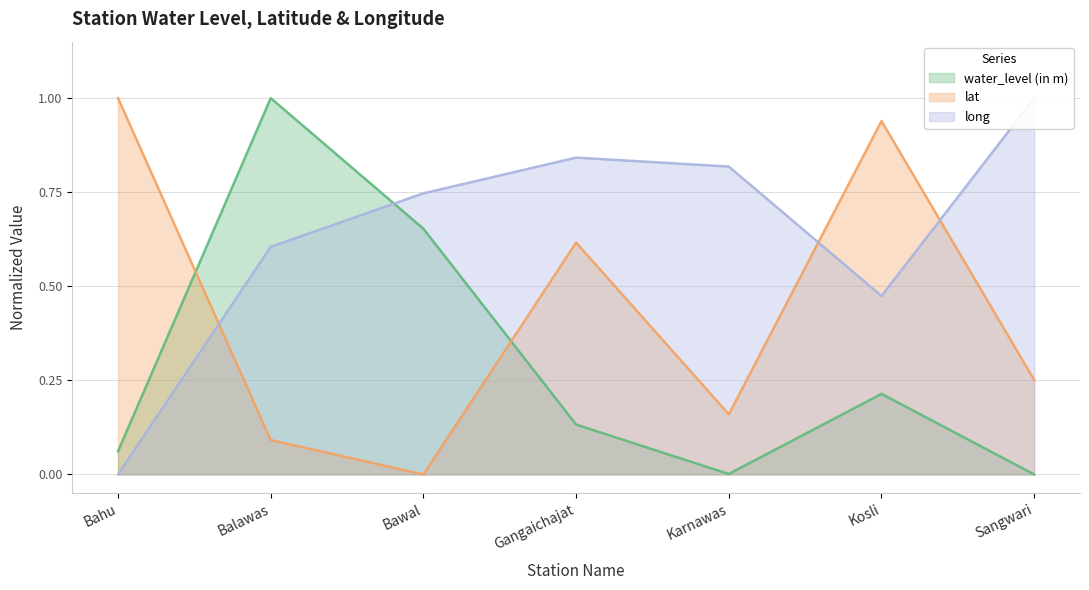

Count the number of data series in this chart.

3